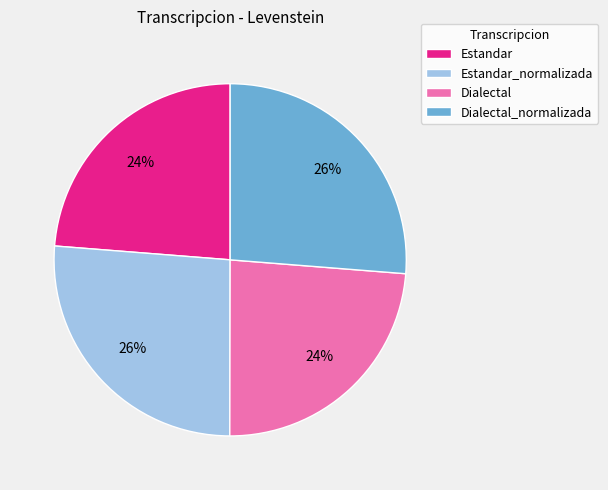

What percentage is the Estandar_normalizada slice, to the nearest percent?

26%